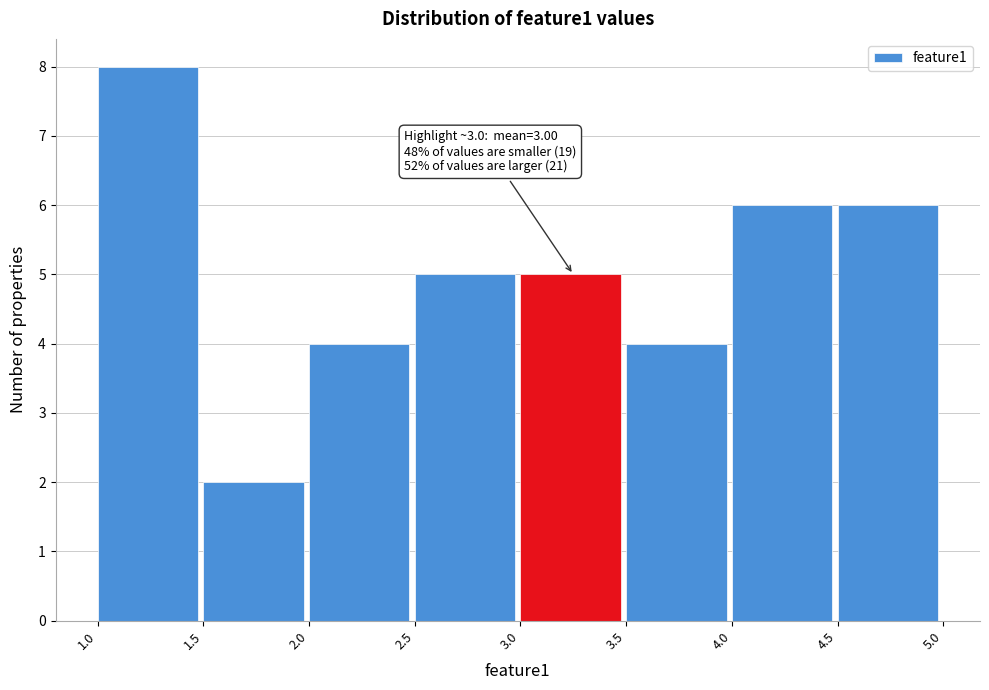

Which range on the x-axis has the tallest bar?

1.0 to 1.5